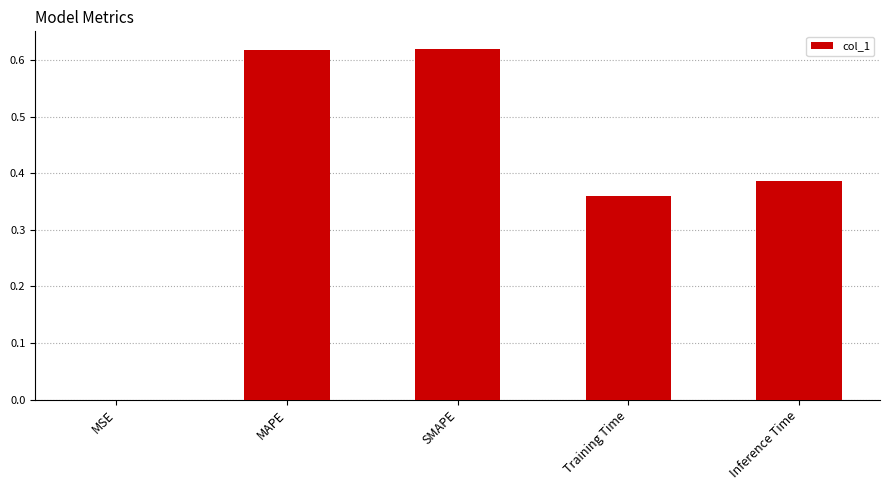

The value at MSE is 0.0. True or false?

True